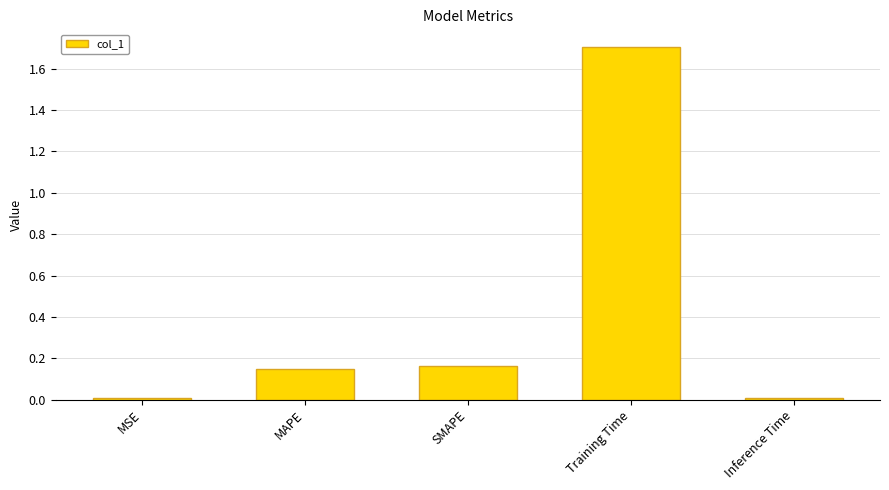

What is the difference between the values at Training Time and SMAPE?

1.5